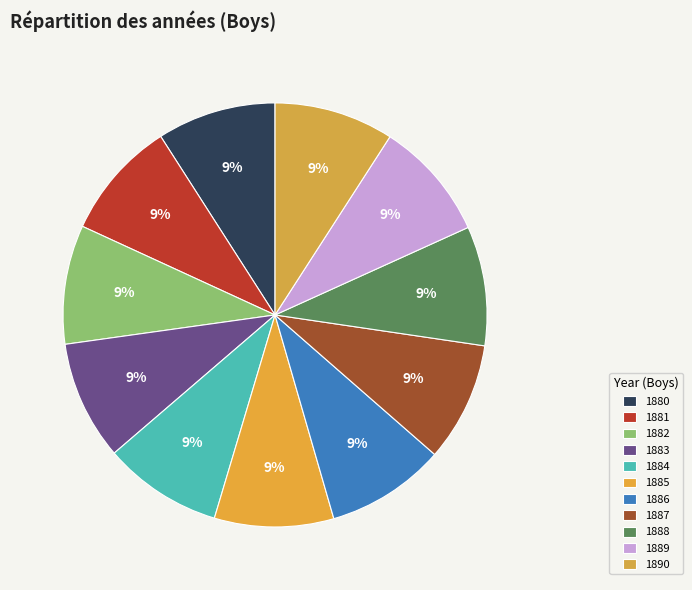

The 1881 slice represents 1% of the pie. True or false?

False